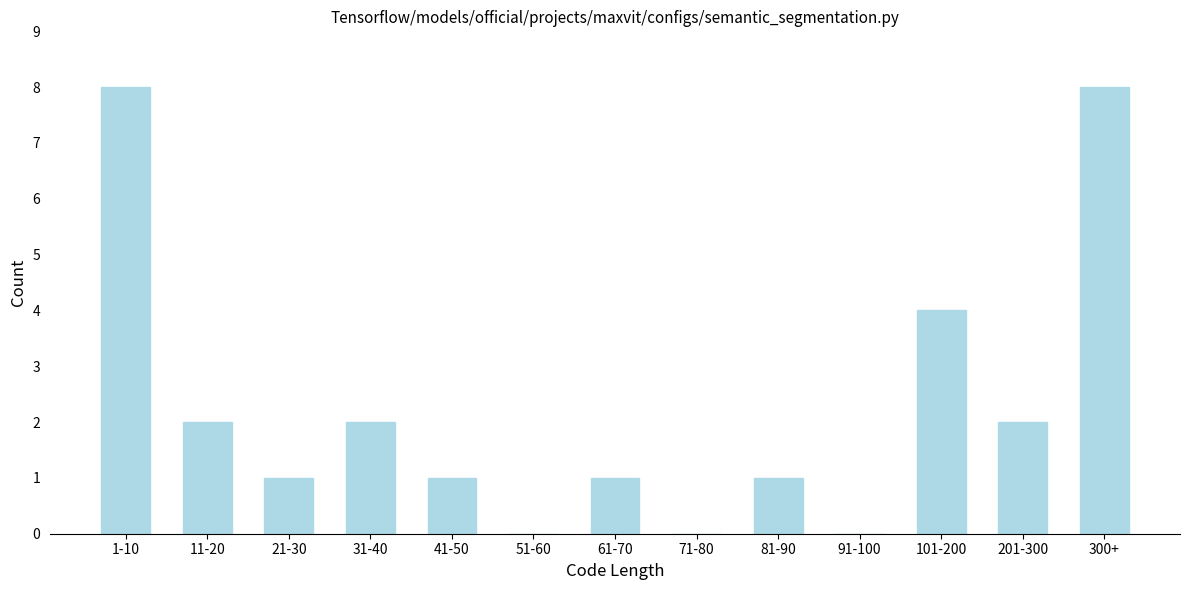

Reading left to right, what are all the values shown in this chart?

1-10=8	11-20=2	21-30=1	31-40=2	41-50=1	51-60=0	61-70=1	71-80=0	81-90=1	91-100=0	101-200=4	201-300=2	300+=8